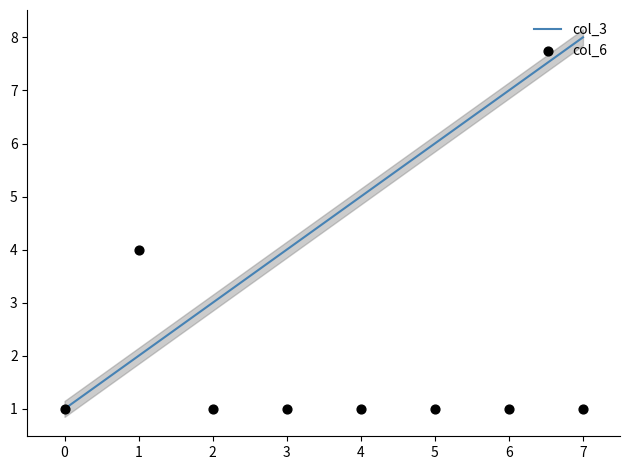

Approximately how many times larger is the value at 4 compared to 3?

1.0